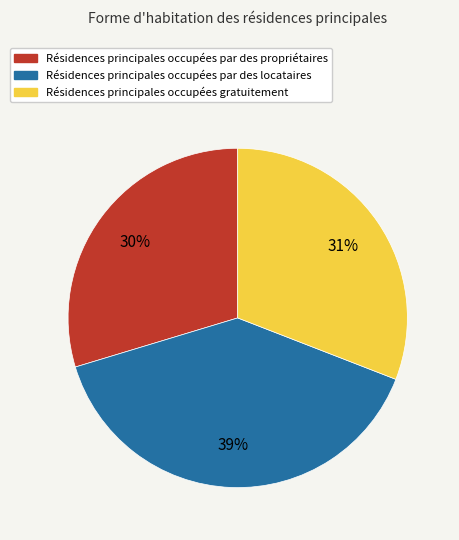

To the nearest percent, what percentage of the pie is Résidences principales occupées par des locataires?

39%